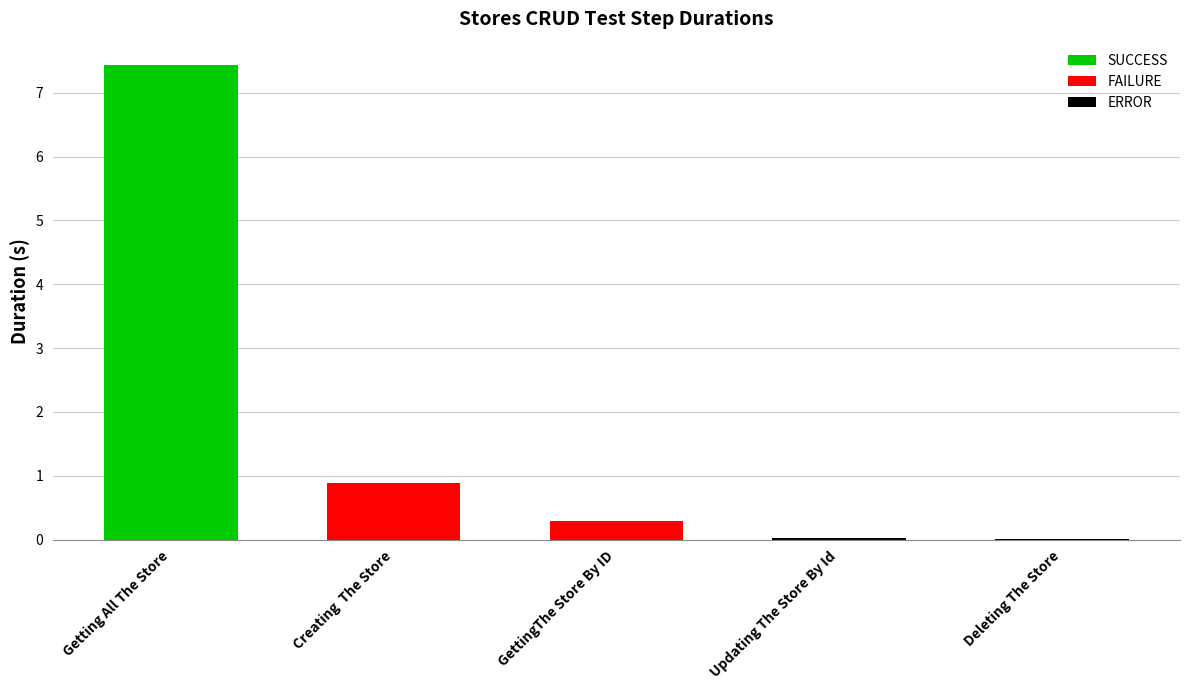

The chart shows a value of 0.0 at Updating The Store By Id. True or false?

True